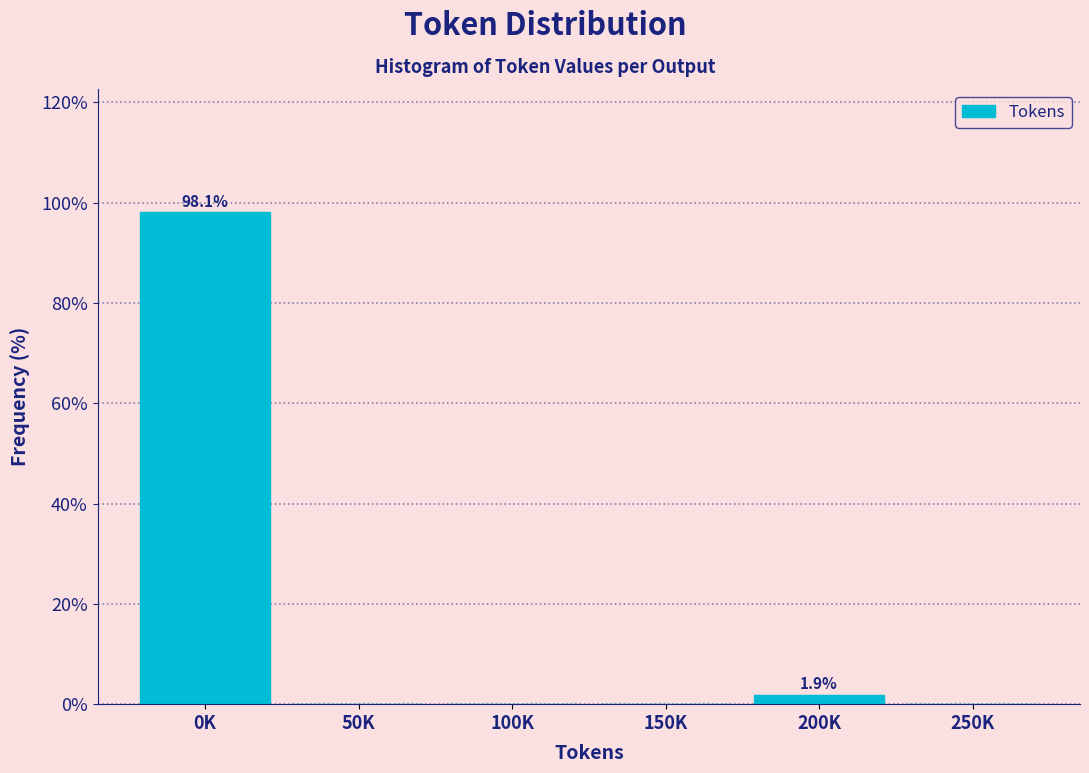

Reading left to right, what are all the values shown in this chart?

0K=98.1	50K=0.0	100K=0.0	150K=0.0	200K=1.9	250K=0.0